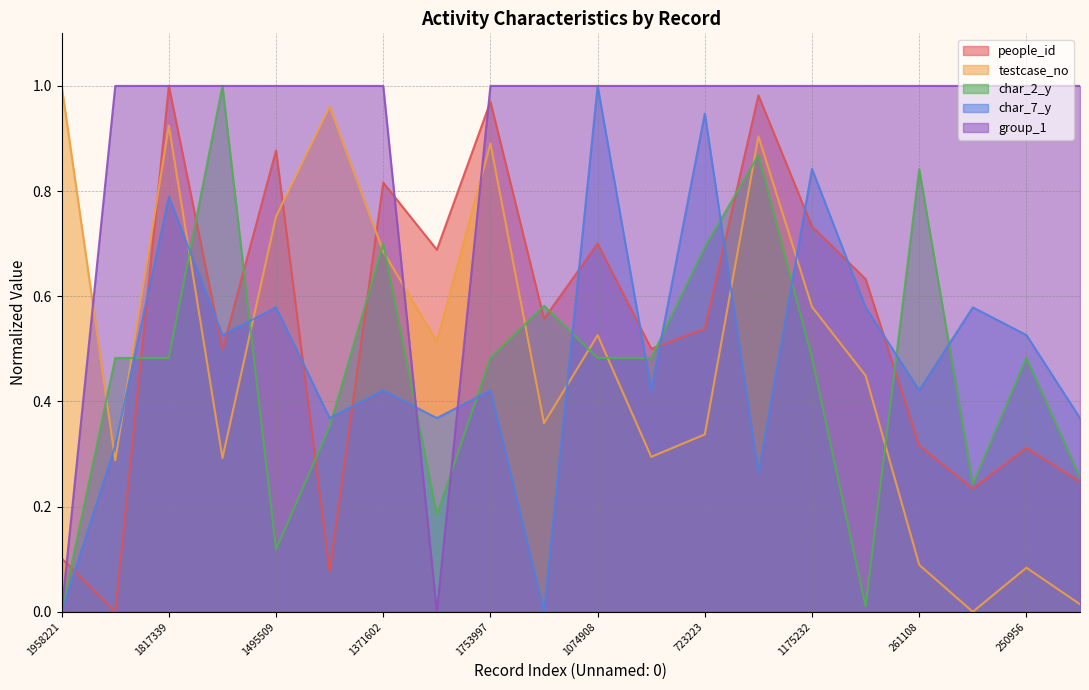

The char_7_y series shows 0.4 at 1051870. True or false?

True